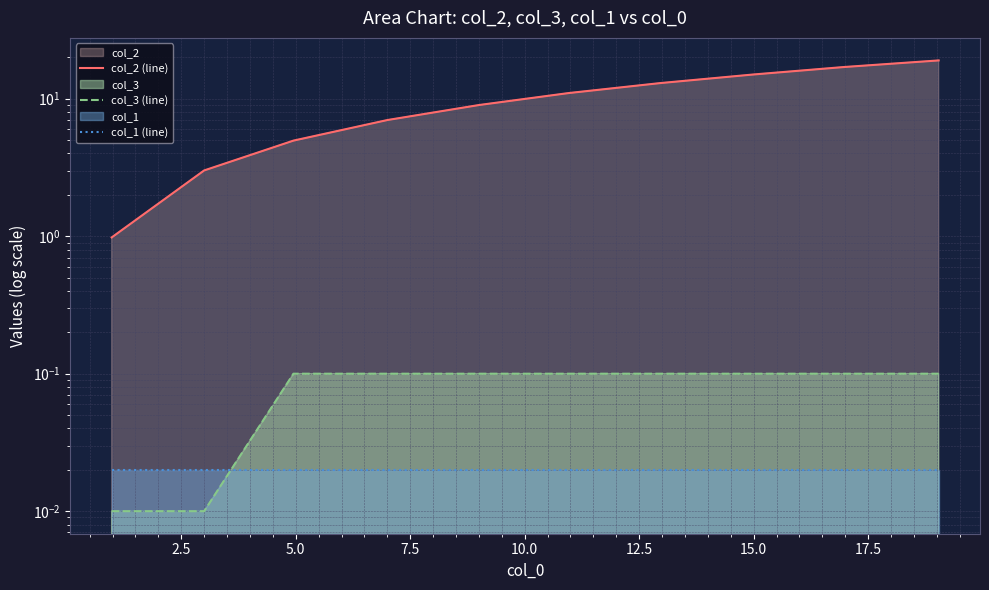

What is the spread (max minus min) of values at 12.5?

11.0